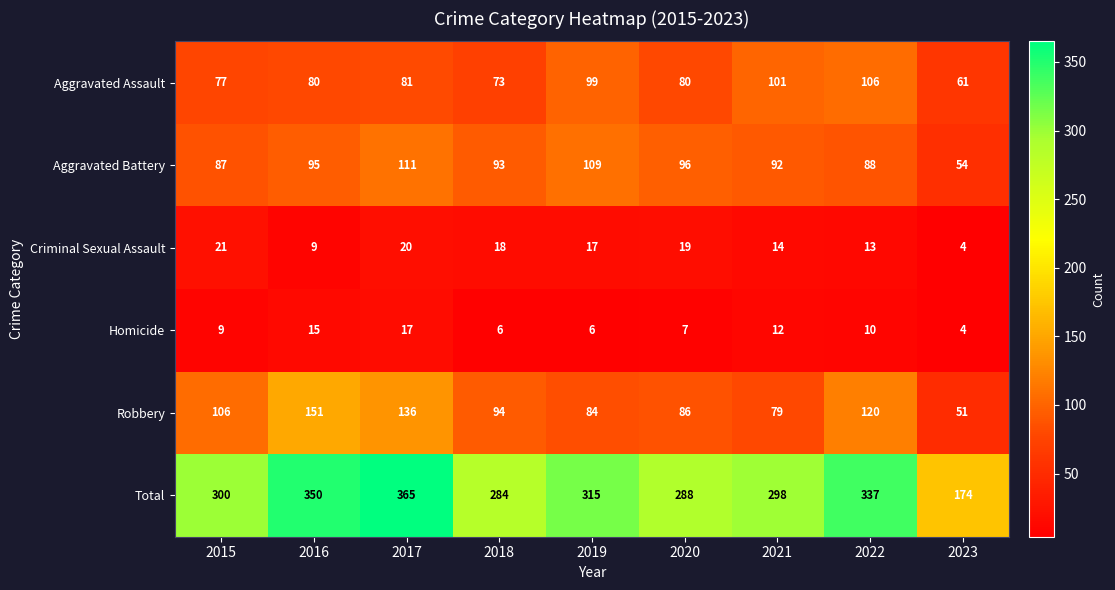

What is the difference between the second highest and minimum values in the Aggravated Battery series?

55